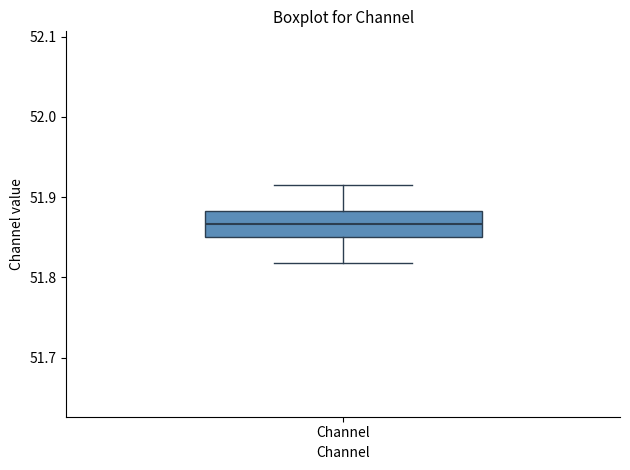

Where does the lower whisker of the box for Channel end on the y-axis? The values are not printed on the chart, so give them approximately, as read against the axis.

51.82